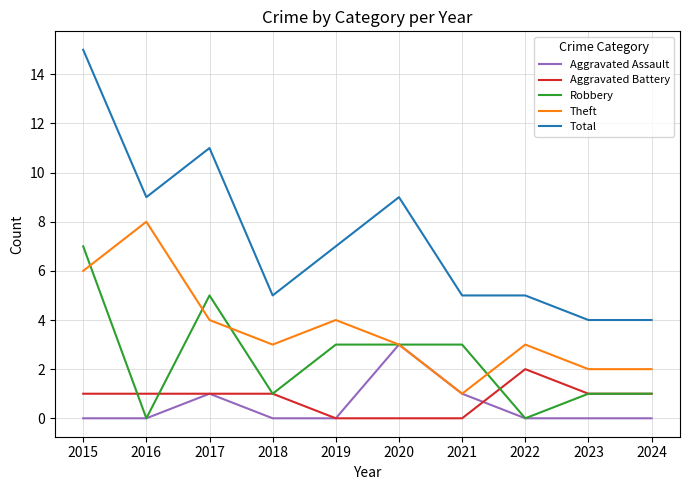

Between which two adjacent categories do Robbery and Theft first intersect?

2015 and 2016